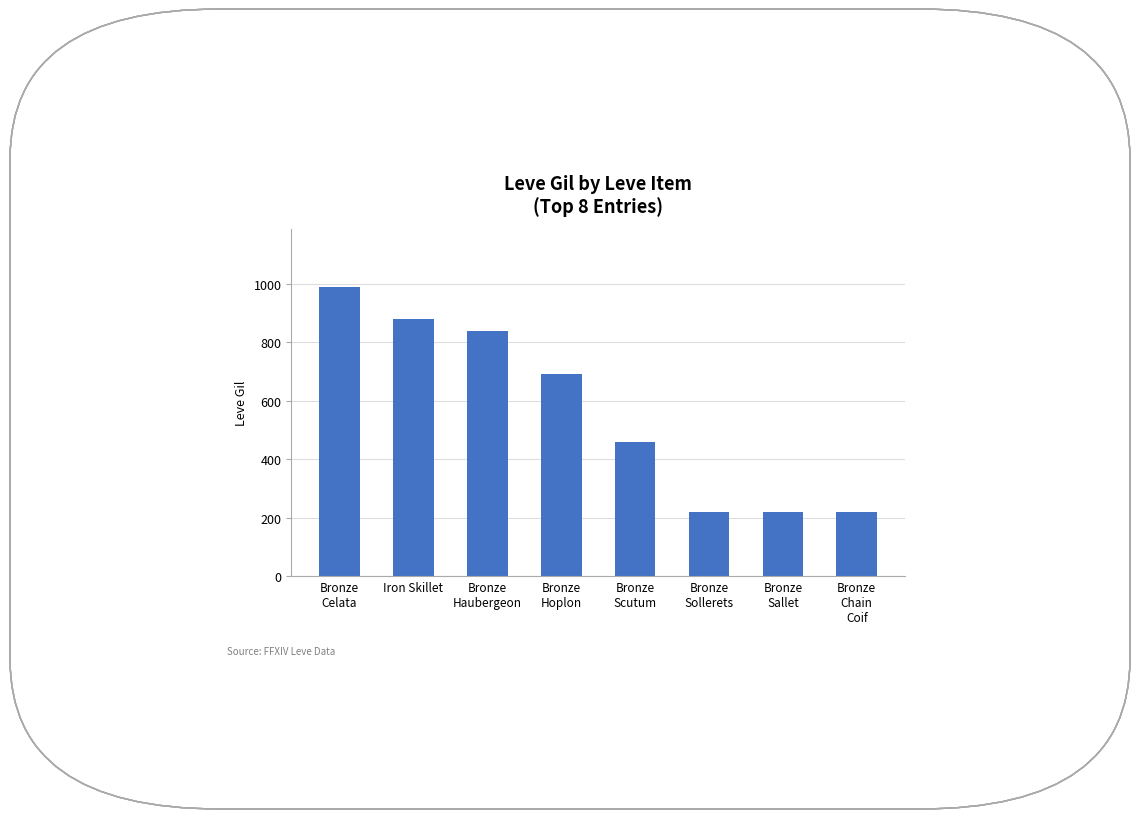

What is the change in value from Bronze
Haubergeon to Bronze
Sallet?

-620